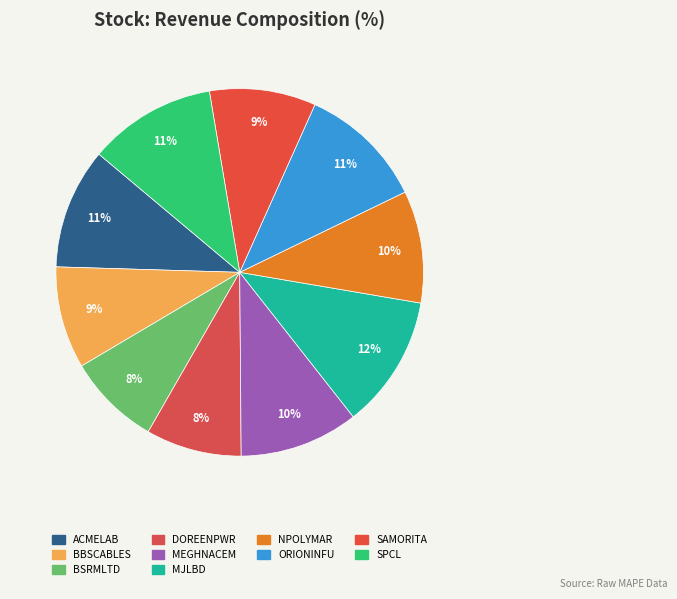

What portion of the pie excludes SAMORITA?

90.6%